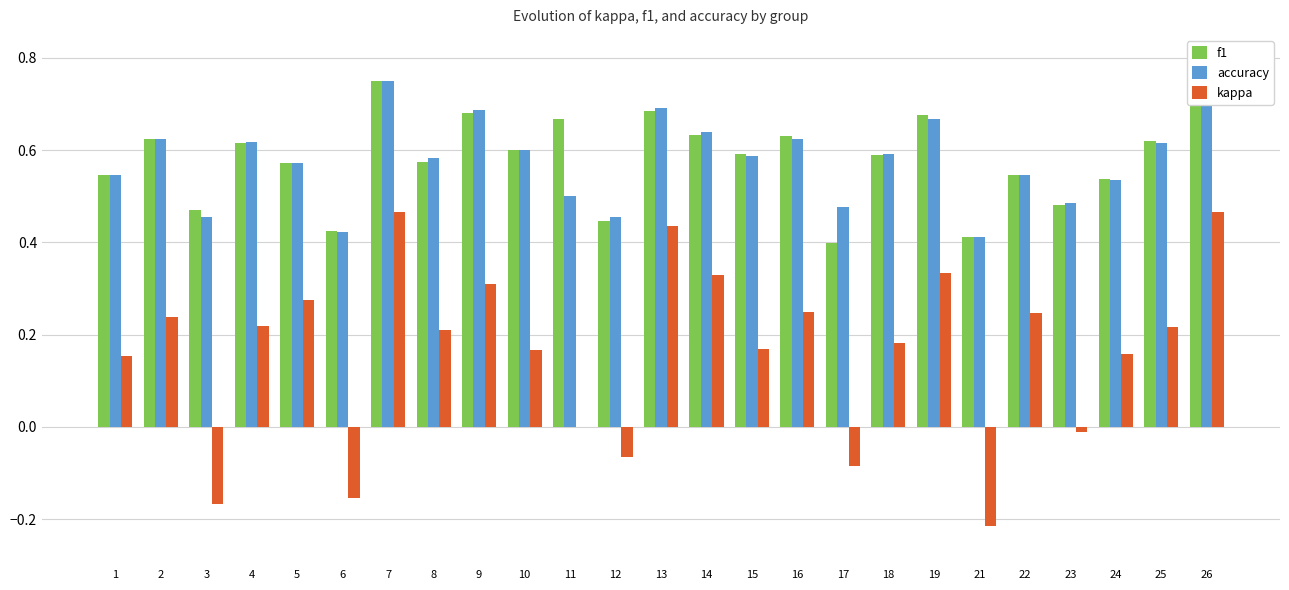

Read the accuracy value at 8.

0.6